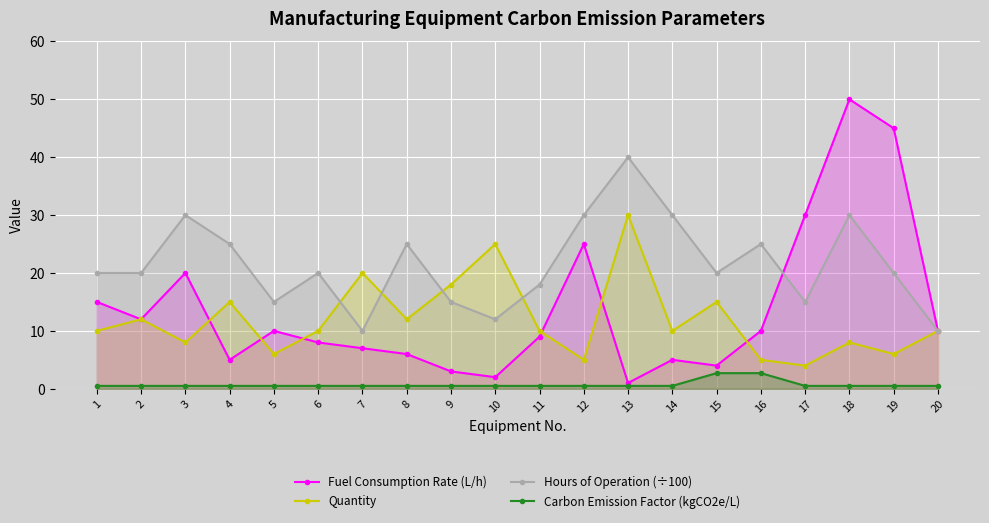

What is the lowest value of the Hours of Operation (÷100) series?

10.0